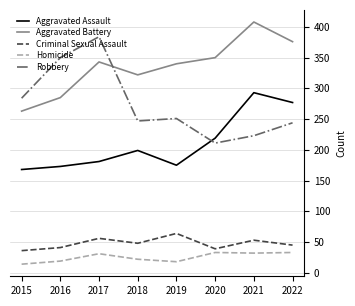

How many interior local valleys does the Aggravated Battery series have?

1